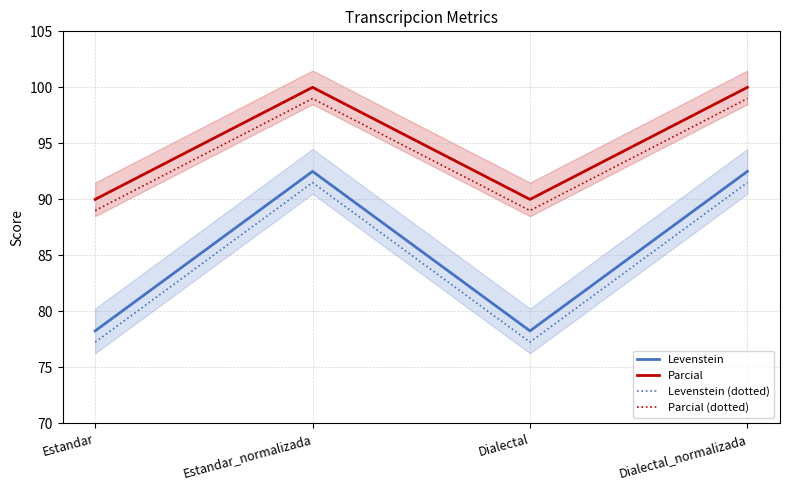

Is the value of Levenstein (dotted) at Estandar greater than the value of Parcial (dotted) at Estandar?

No